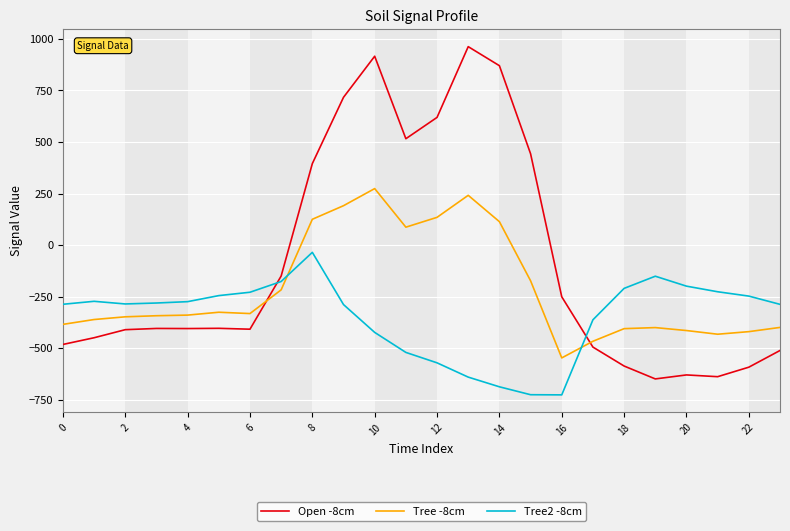

What is the difference between the maximum and minimum values in the Tree2 -8cm series?

691.3